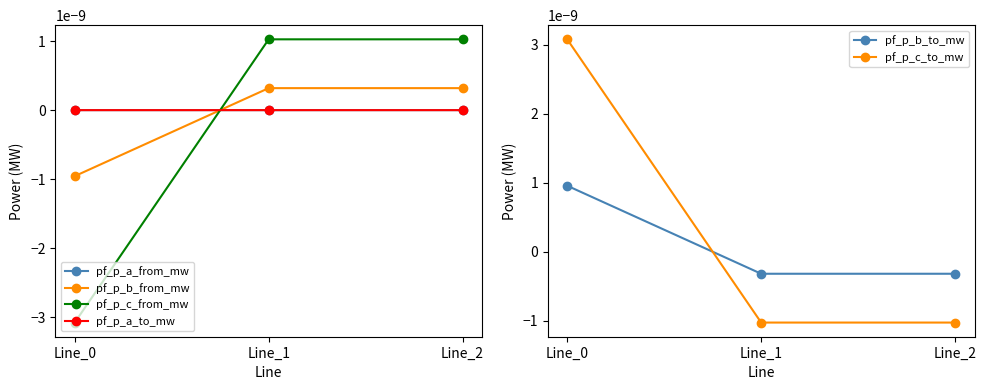

How many lines are shown in the chart?

6